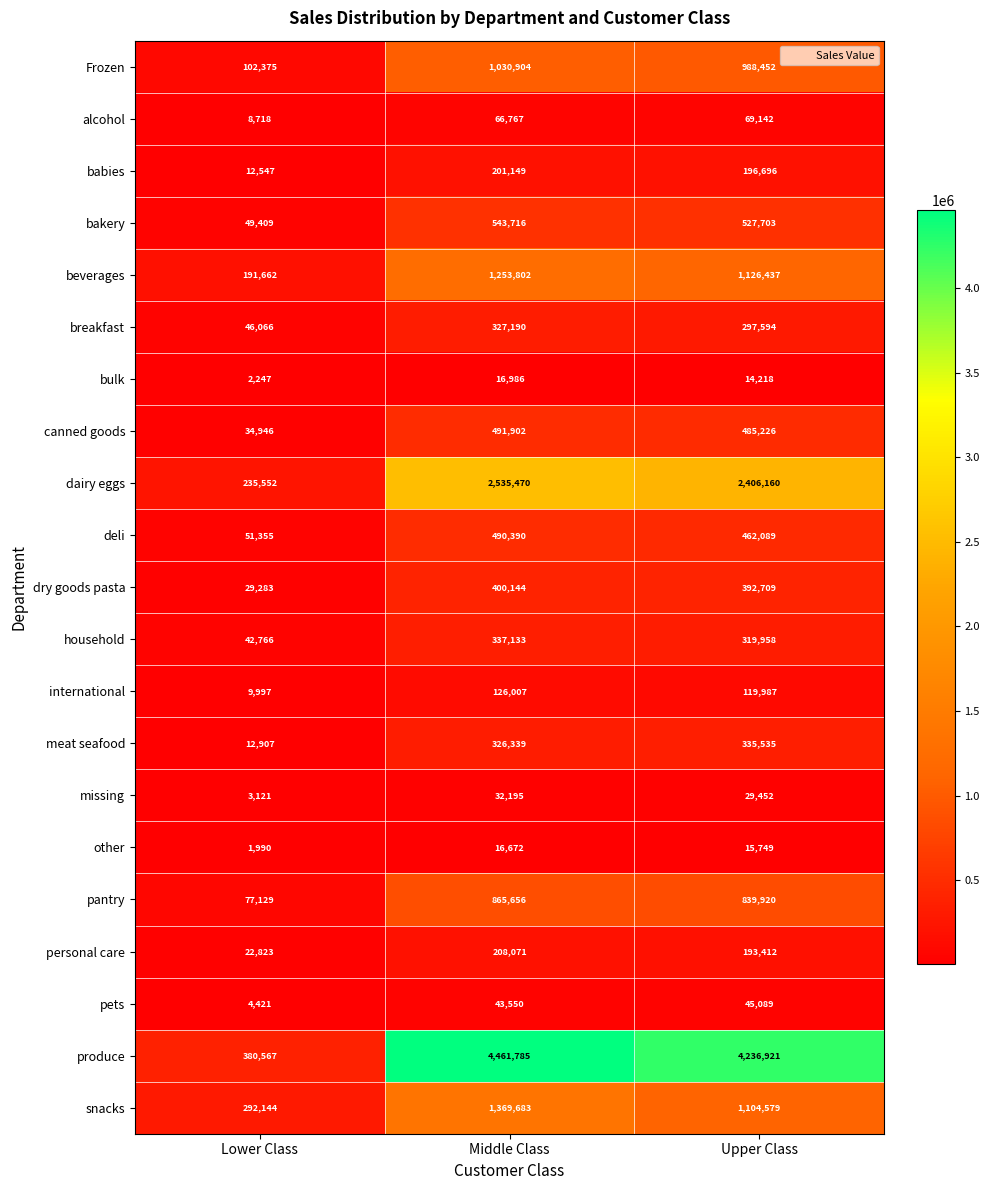

At which category is the sum across all series the highest?

Middle Class